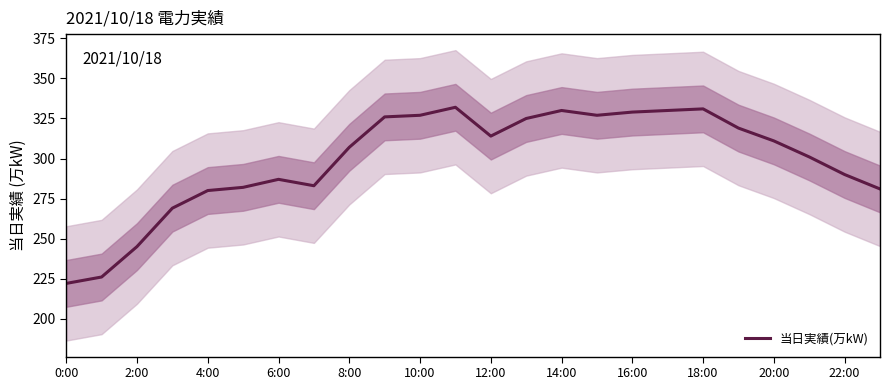

True or false: 当日実績(万kW) has a value of 194 at 4:00.

False